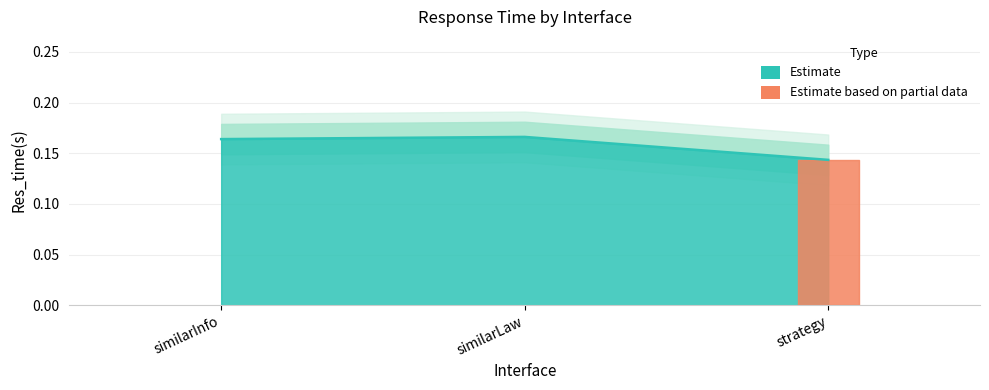

What is the value of the 1st point from the left?

0.2